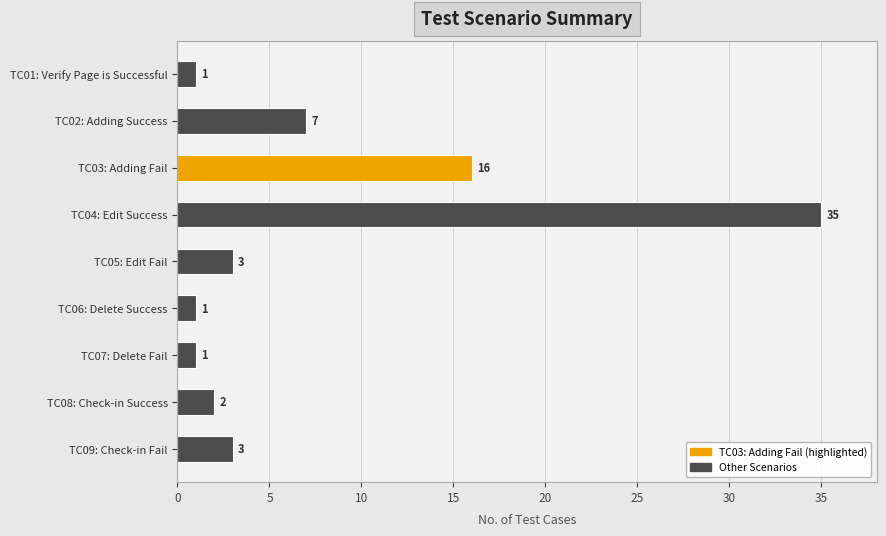

What is the difference between the maximum and minimum values?

34